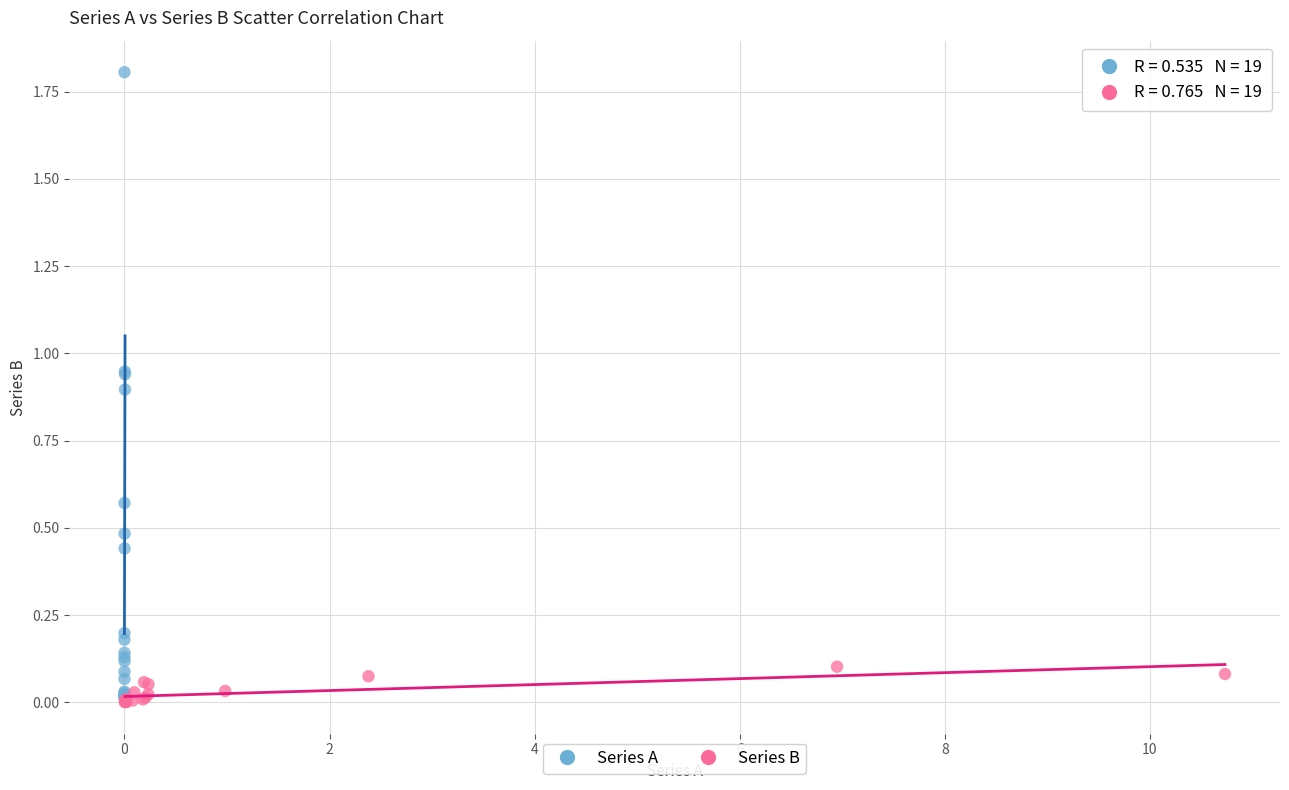

What are all the series names shown in the legend?

Series A, Series B